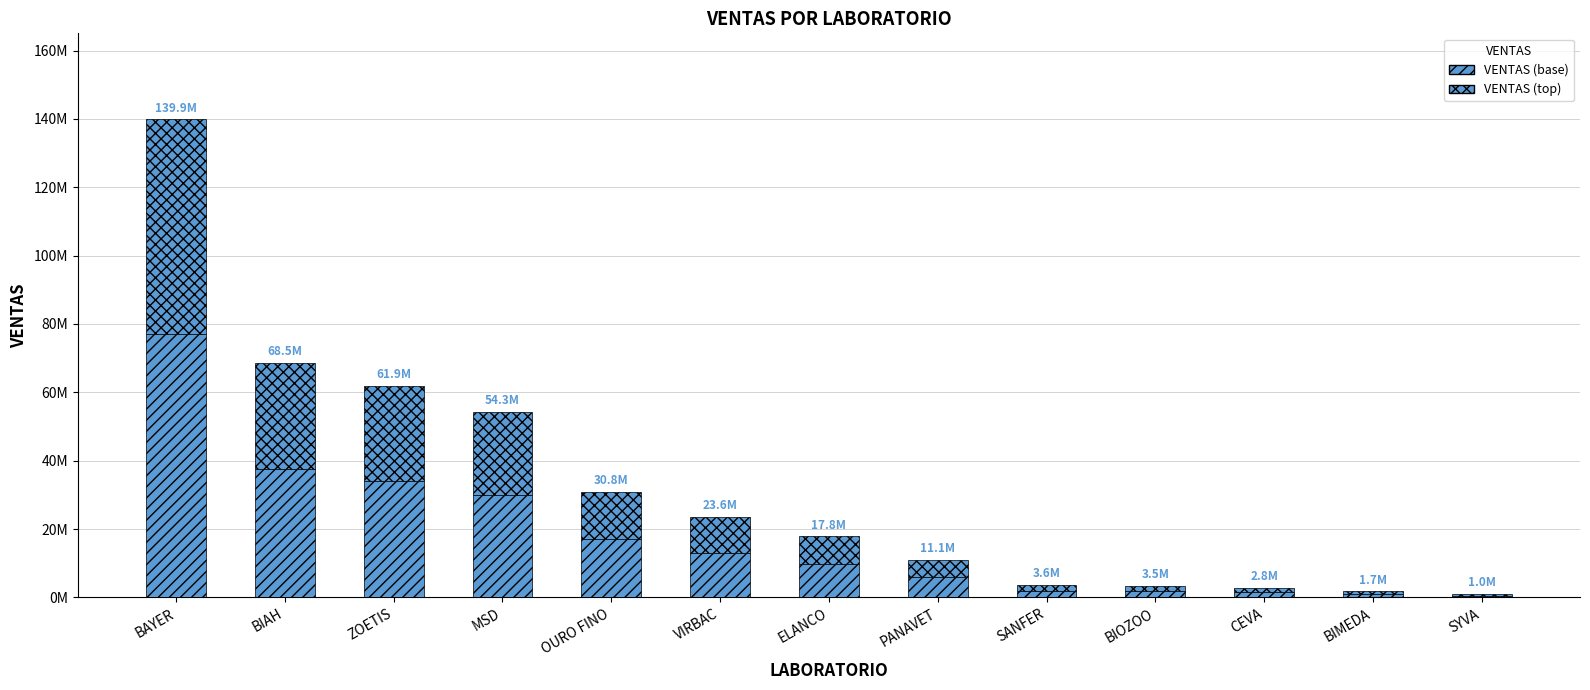

Are the bars grouped side by side (vs. stacked)?

No